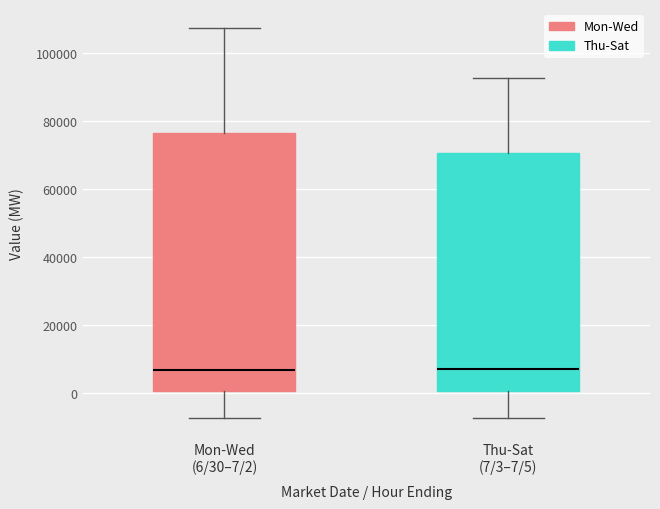

Comparing the boxes themselves (not the whiskers), which one is the tallest?

Mon-Wed (6/30–7/2)